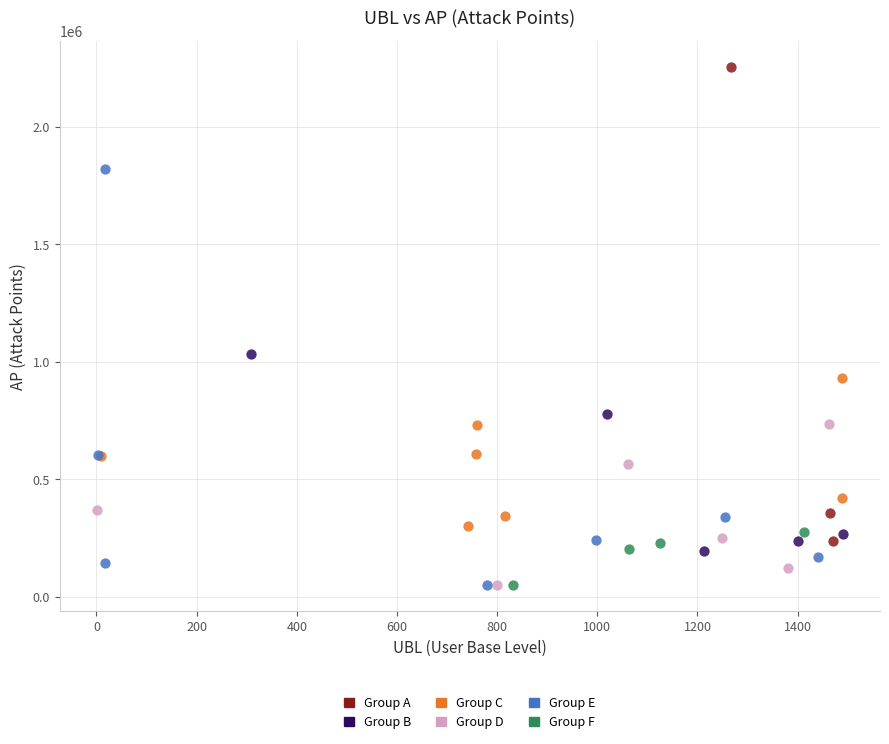

Which series has the widest spread of Y values?

Group A